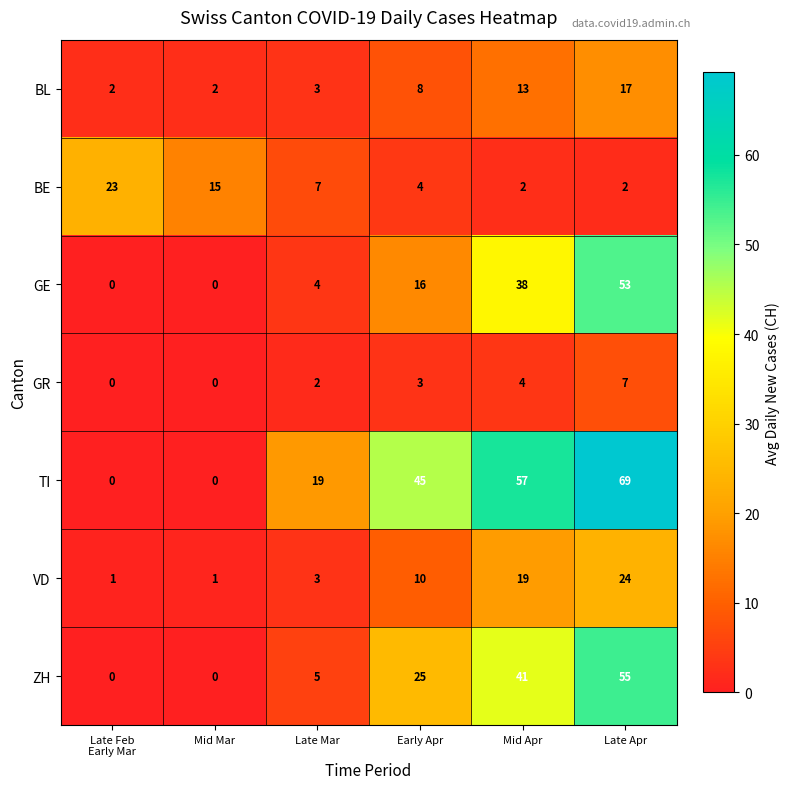

What is the highest value of the GE series?

53